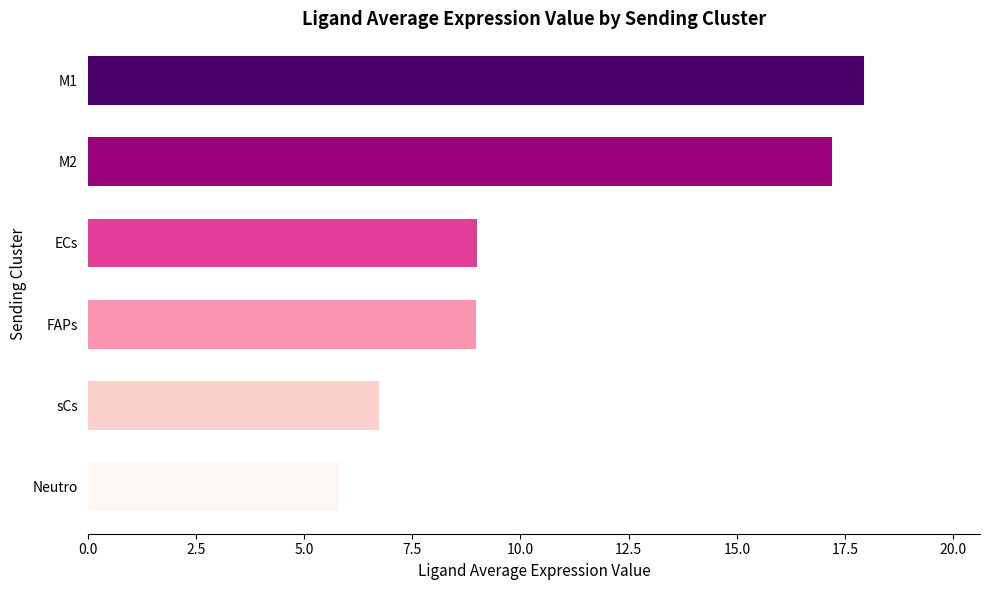

What is the value of the 4th bar from the top?

9.0